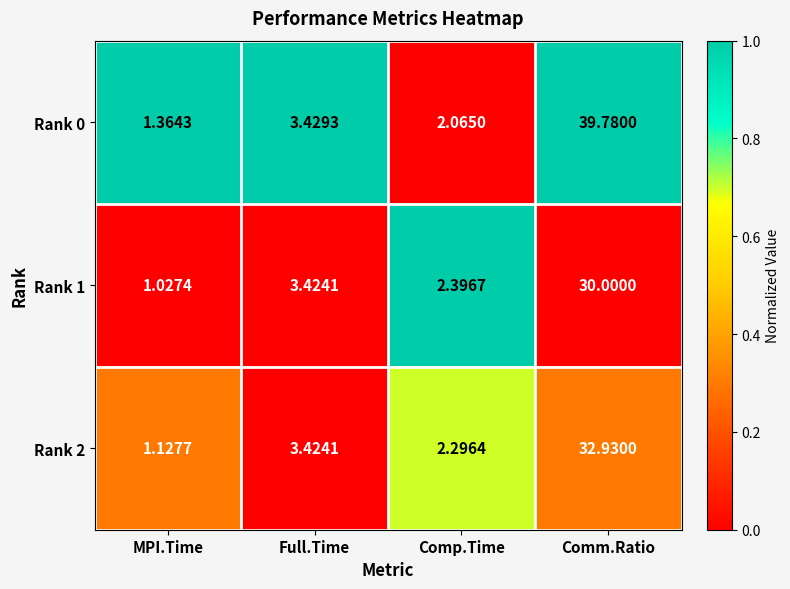

At which category is the sum across all series the highest?

Comm.Ratio